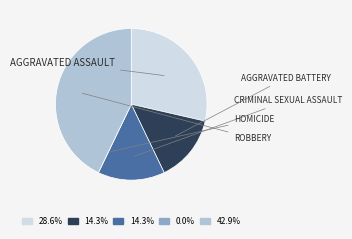

Is there a majority slice in this chart?

No